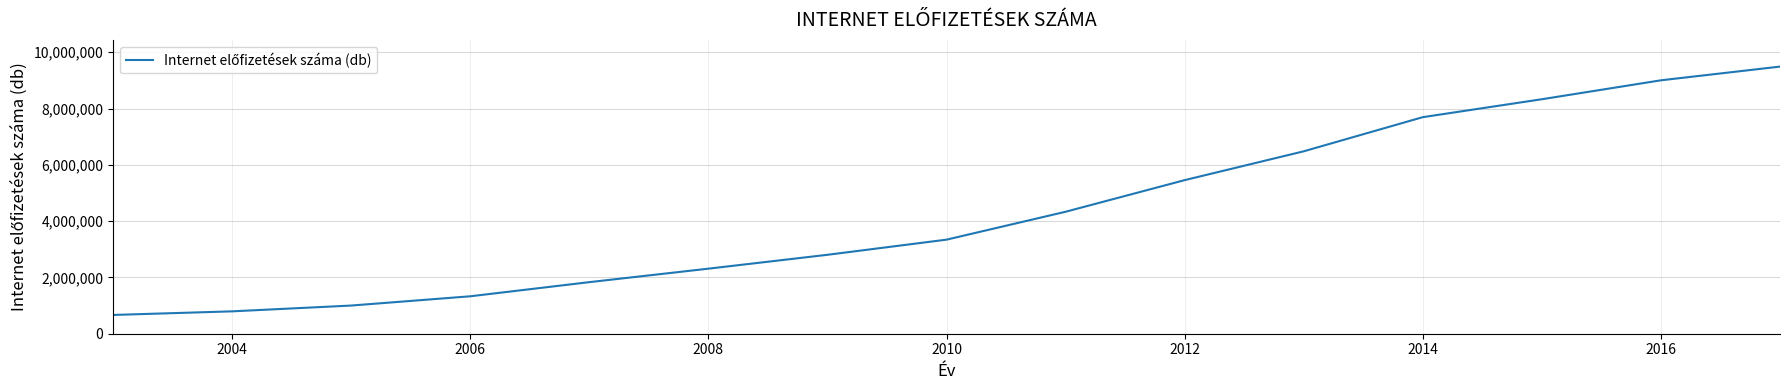

What is the greatest value displayed?

9488796